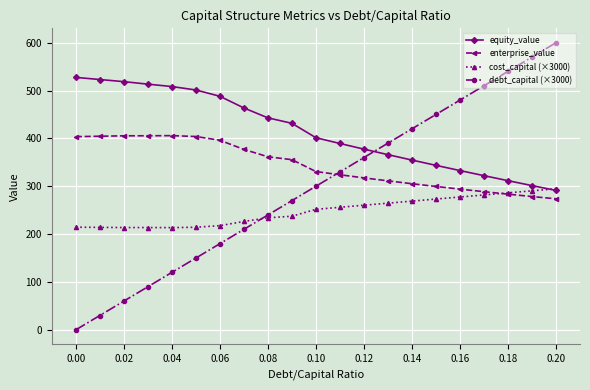

How many data points in debt_capital (×3000) are less than 300?

10